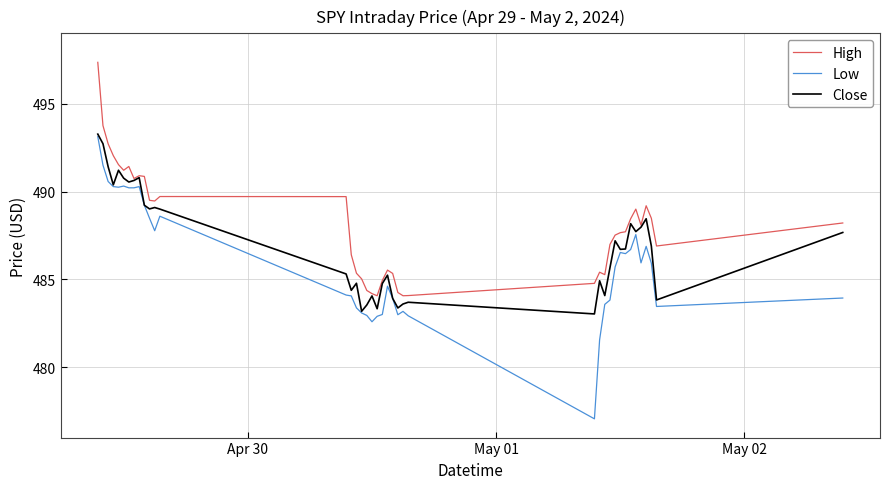

Rank the series by their average value, from highest to lowest.

High, Close, Low